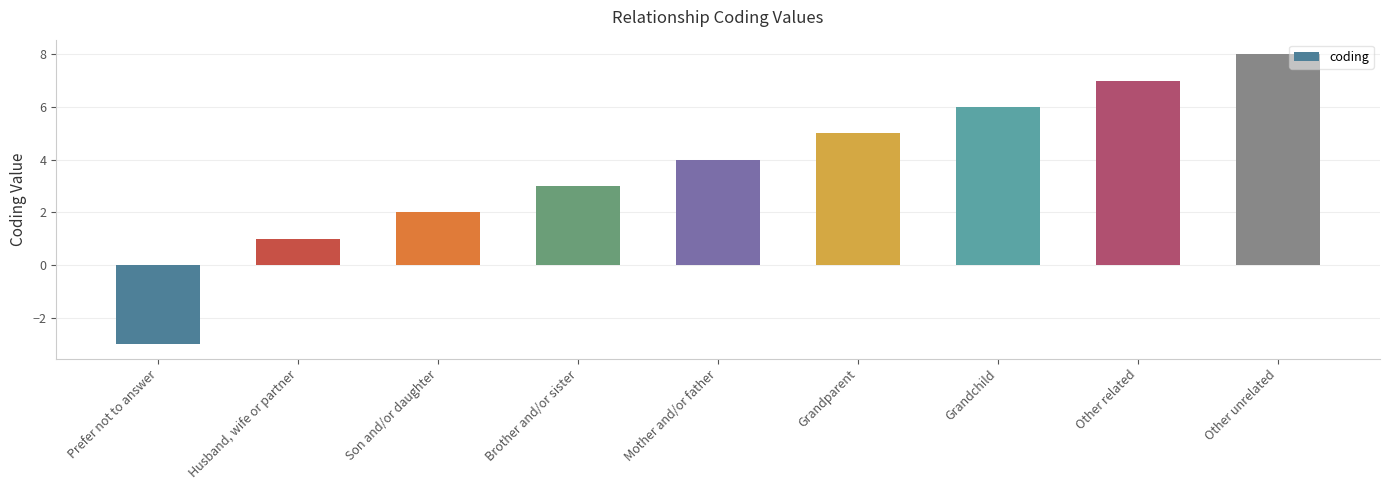

What is the greatest value displayed?

8